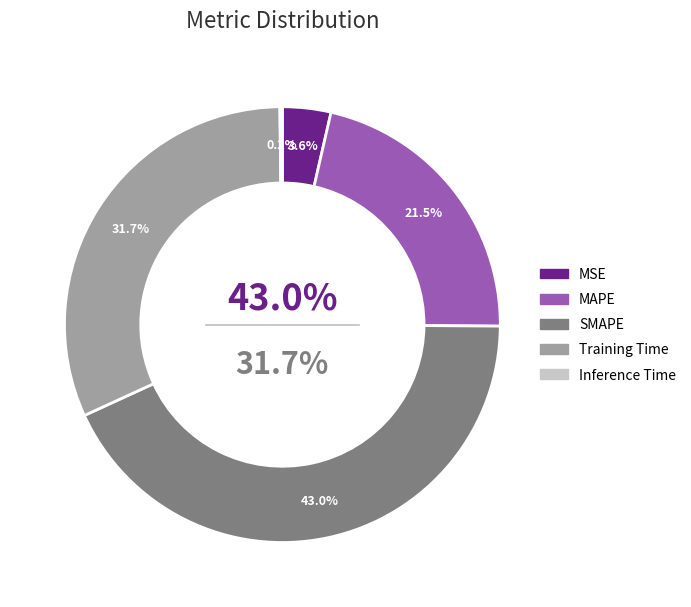

To the nearest percent, what percentage of the pie is SMAPE?

43%